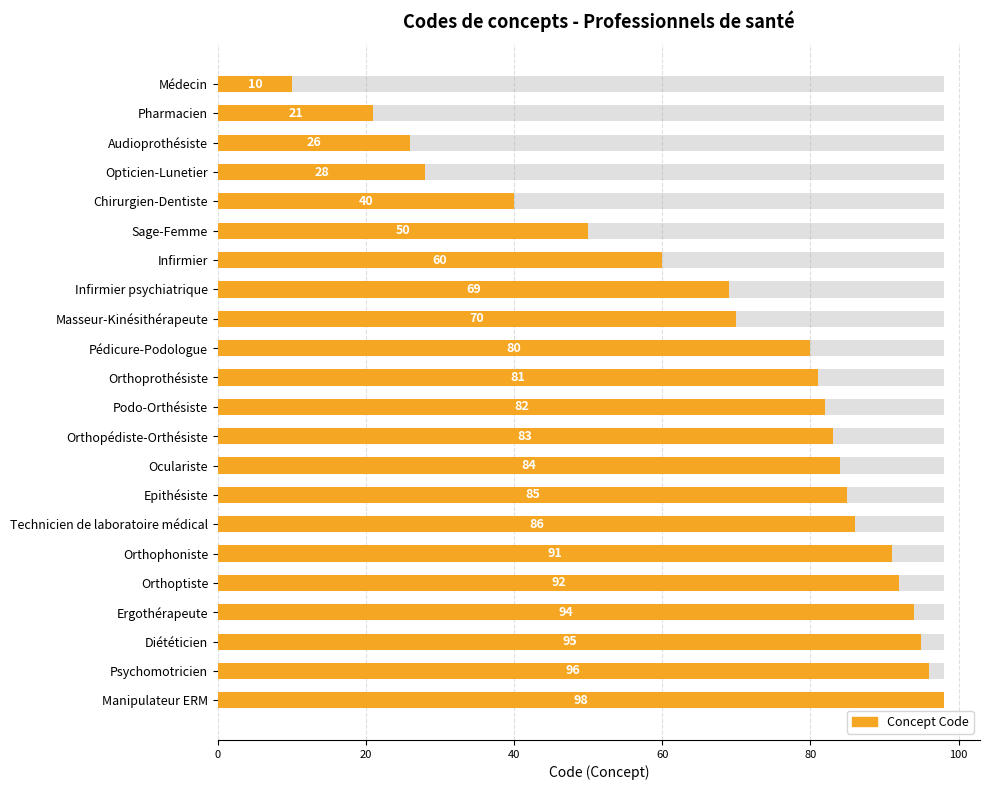

How many categories are shown in the chart?

22